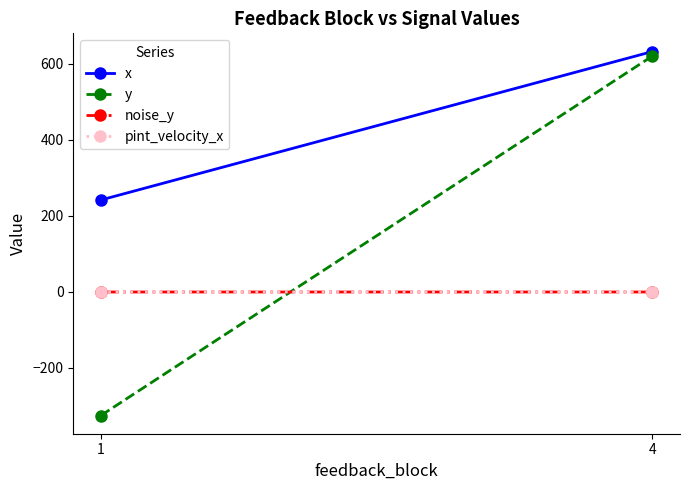

List the series in order of their peak value, highest first.

x, y, noise_y, pint_velocity_x